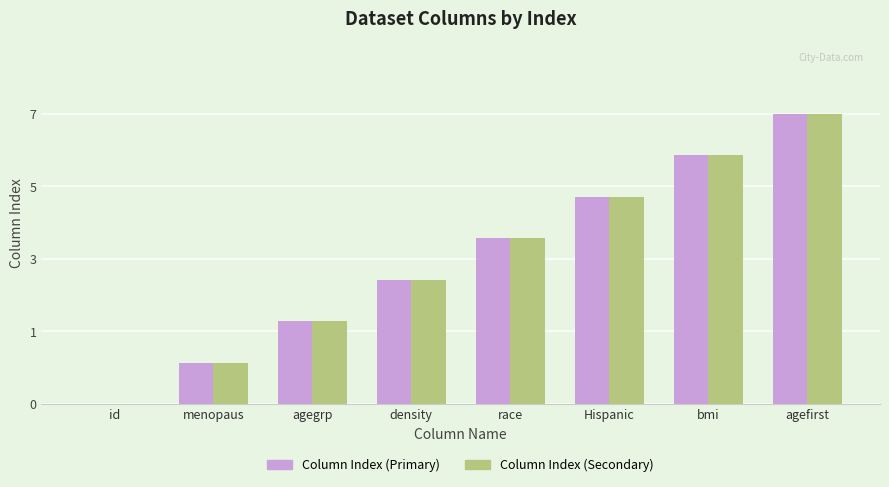

Are the bars grouped side by side (vs. stacked)?

Yes